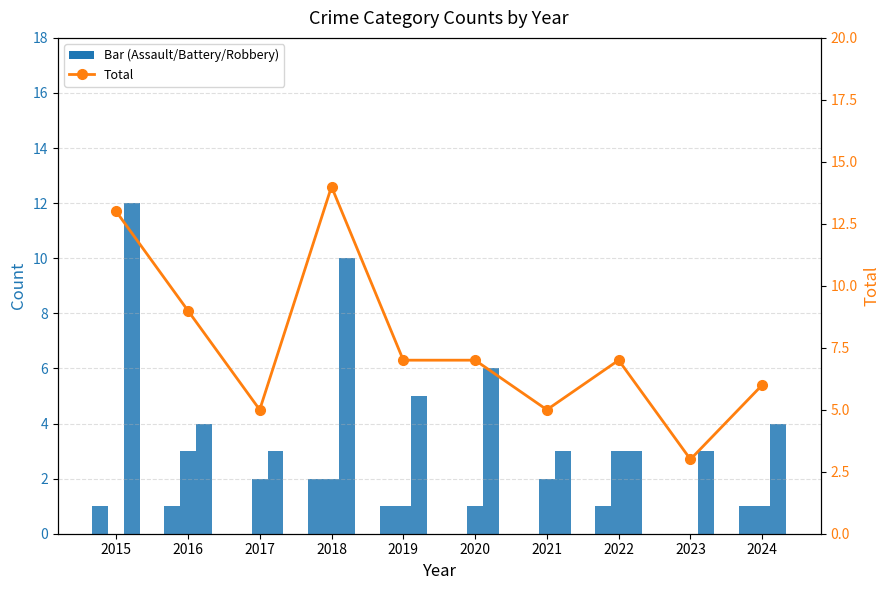

Which has a higher value, 2023 or 2020?

2023